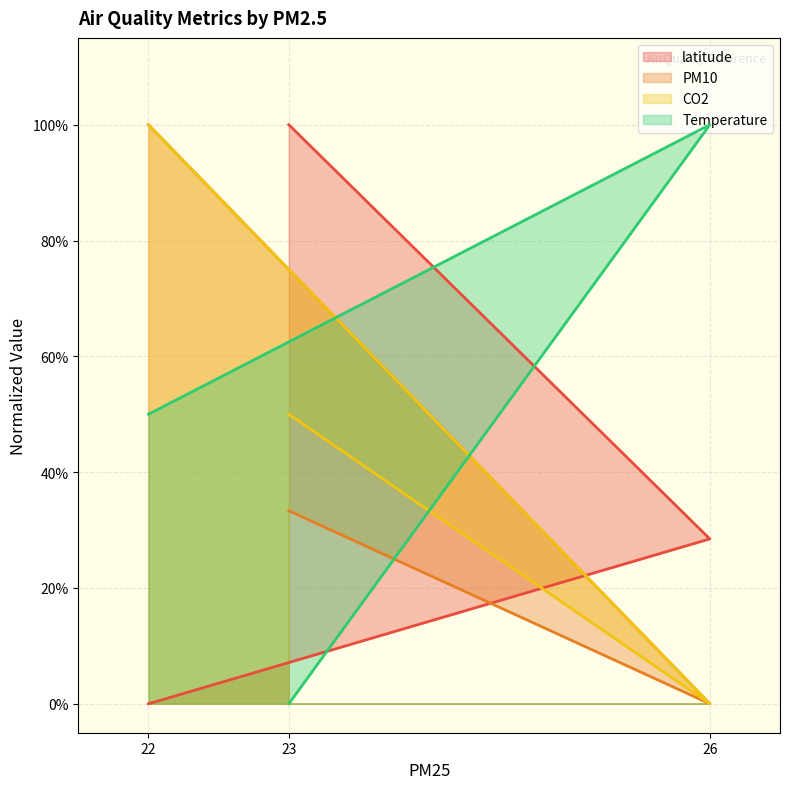

Is it true that latitude equals 0.1 at 26?

False